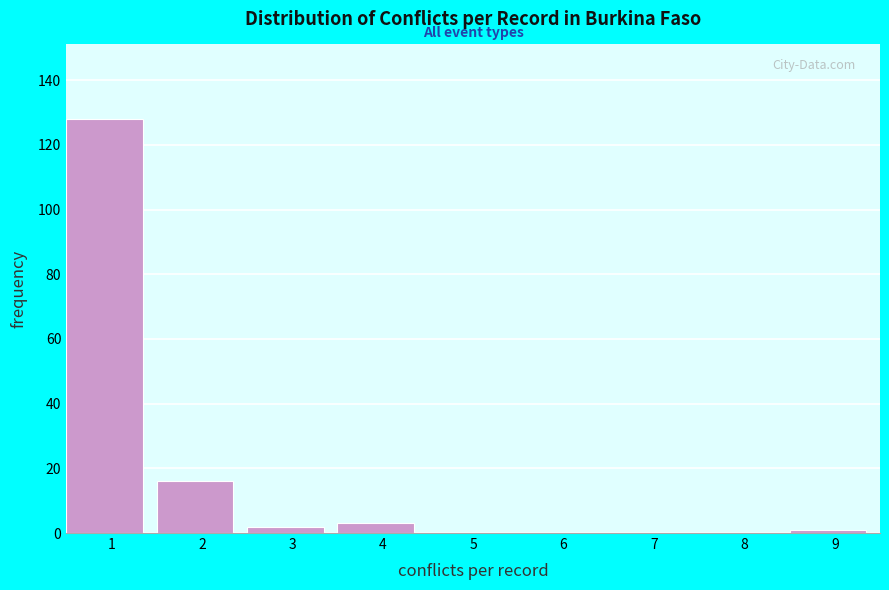

Reading left to right, extract all data points from this chart.

1=128	2=16	3=2	4=3	5=0	6=0	7=0	8=0	9=1